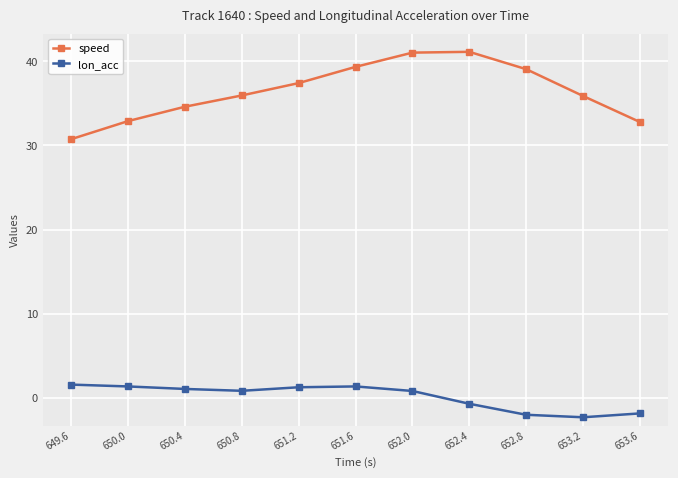

What is the value of the speed point at the 9th from the left?

39.1